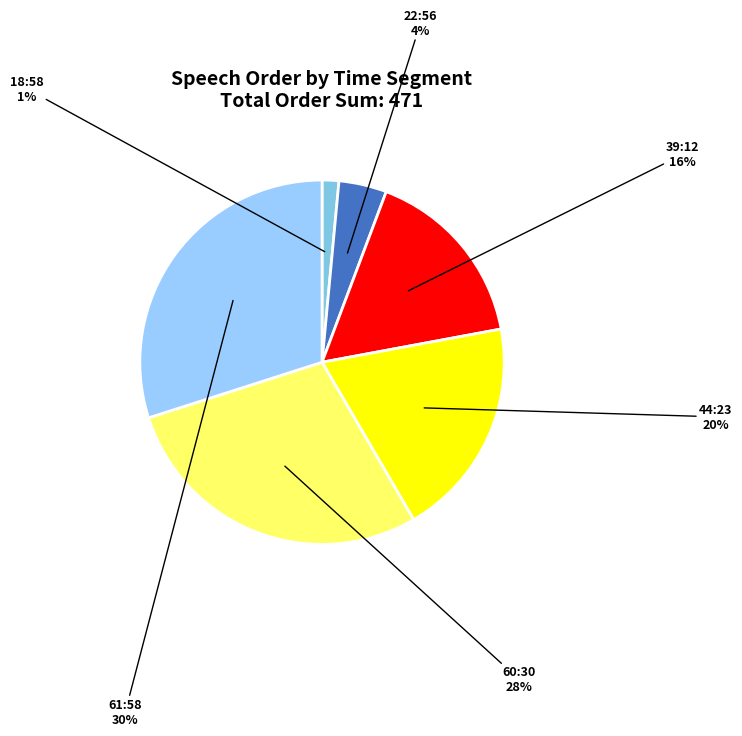

What is the smallest slice in the pie chart?

18:58